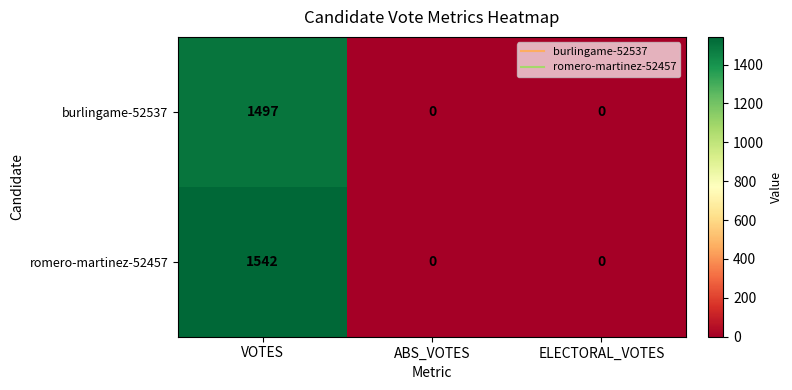

Rank the series by their maximum value, from highest to lowest.

romero-martinez-52457, burlingame-52537